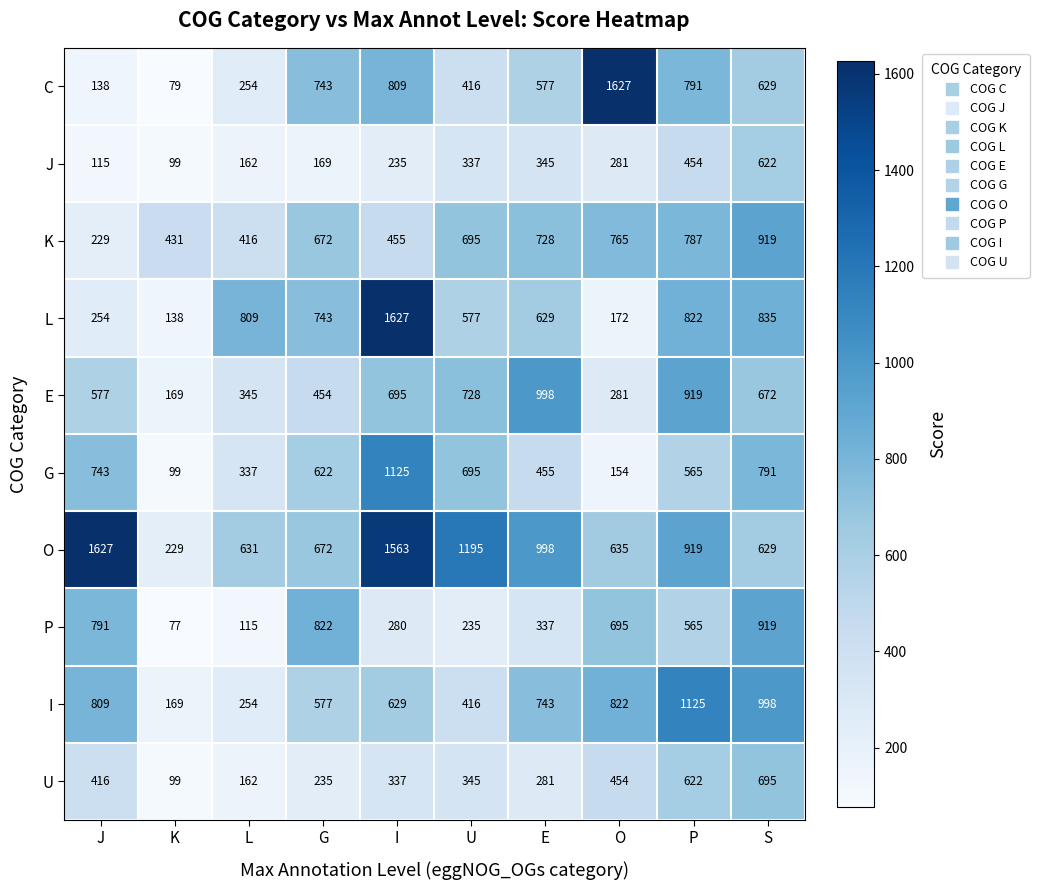

At which label does K reach its peak?

S